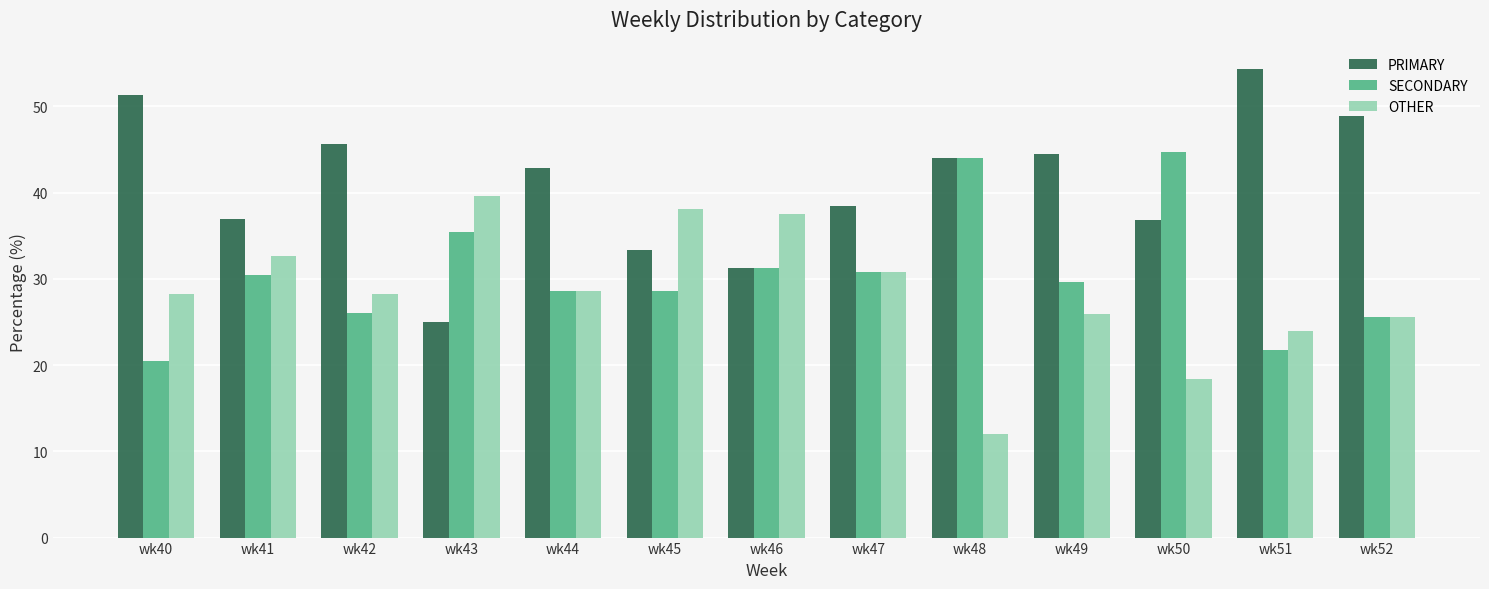

What are all the series names shown in the legend?

PRIMARY, SECONDARY, OTHER